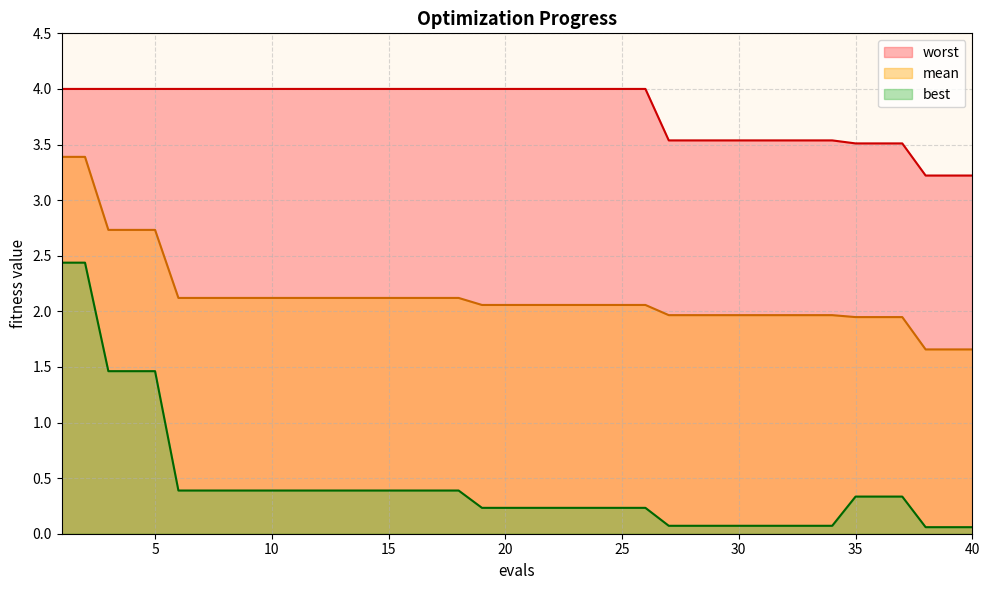

Which label corresponds to the largest value in the chart?

1